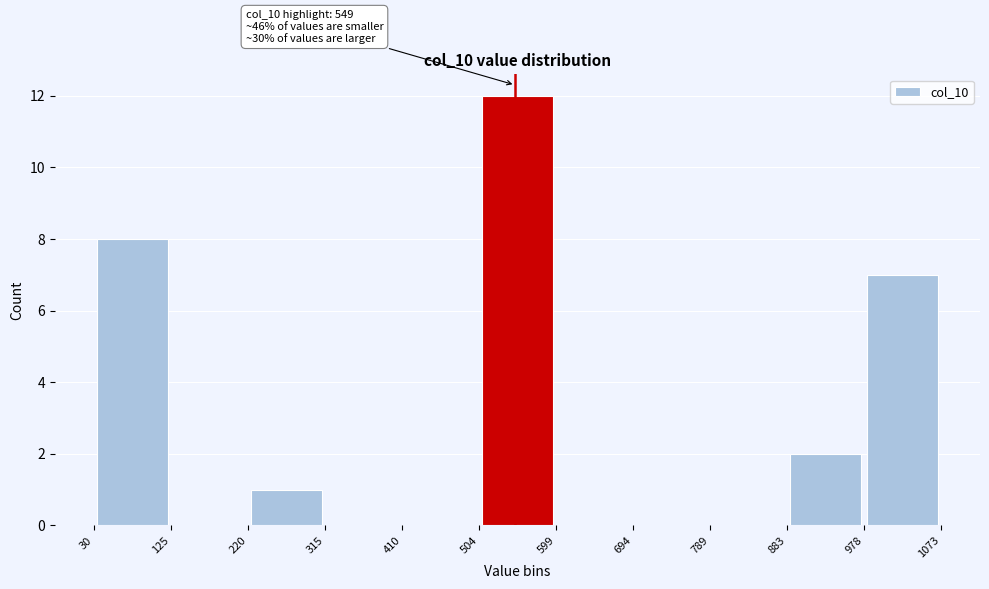

Over which range of the x-axis is the bar tallest?

504 to 599